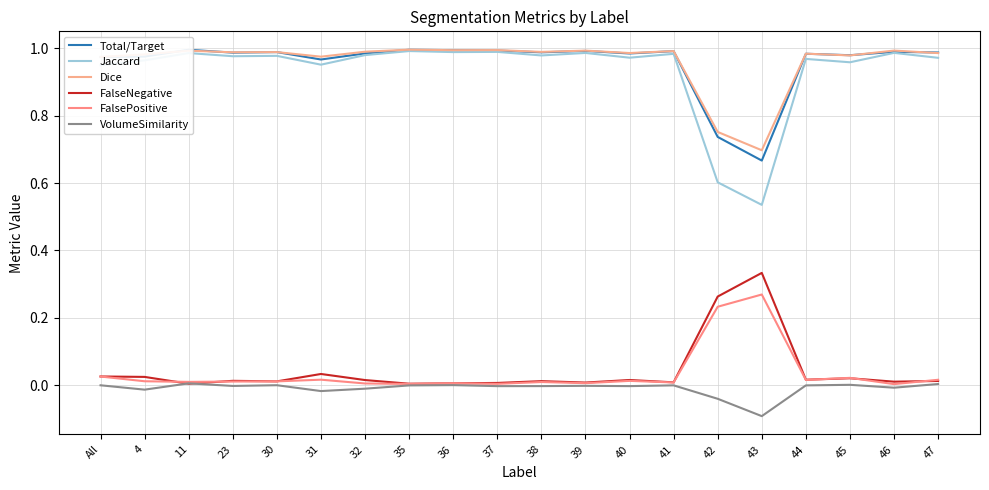

At how many categories does at least one series exceed 0?

20